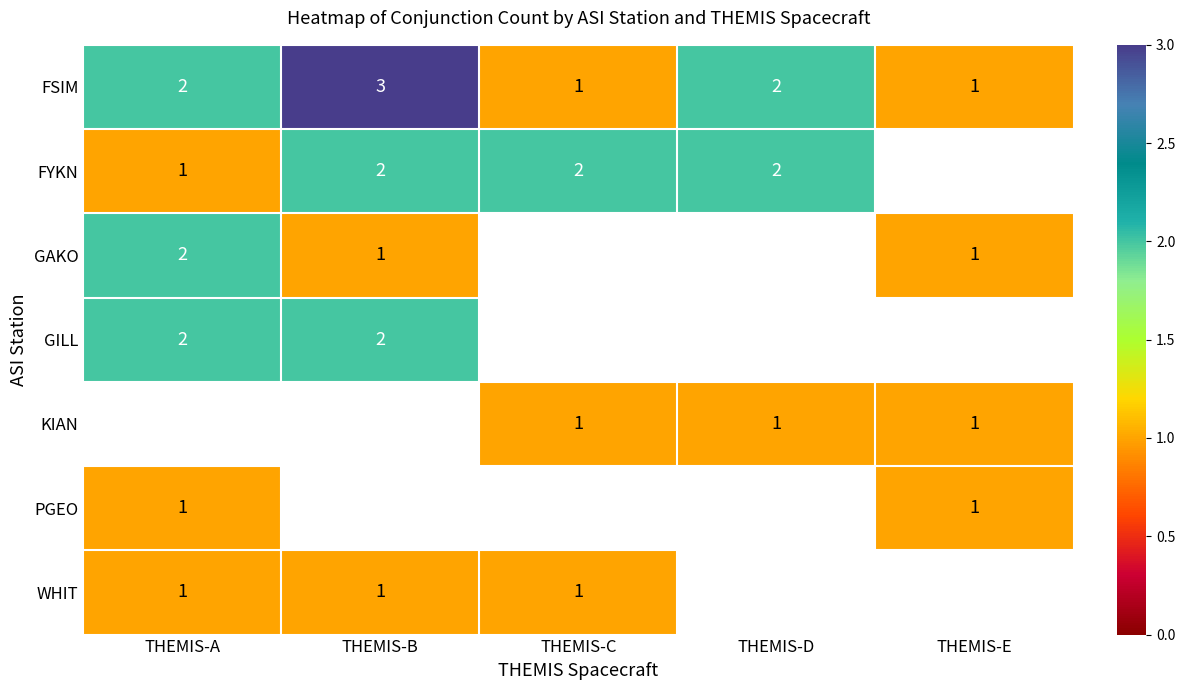

True or false: WHIT has a value of 1 at THEMIS-B.

True